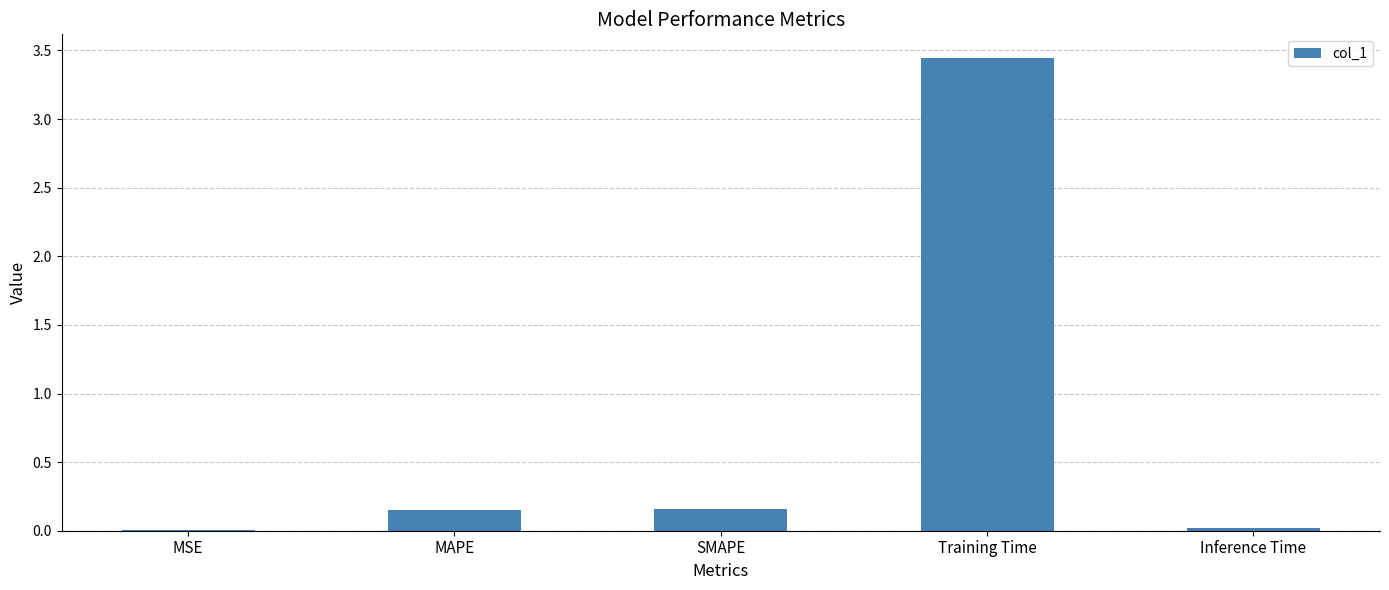

The chart shows a value of 2.1 at Training Time. True or false?

False